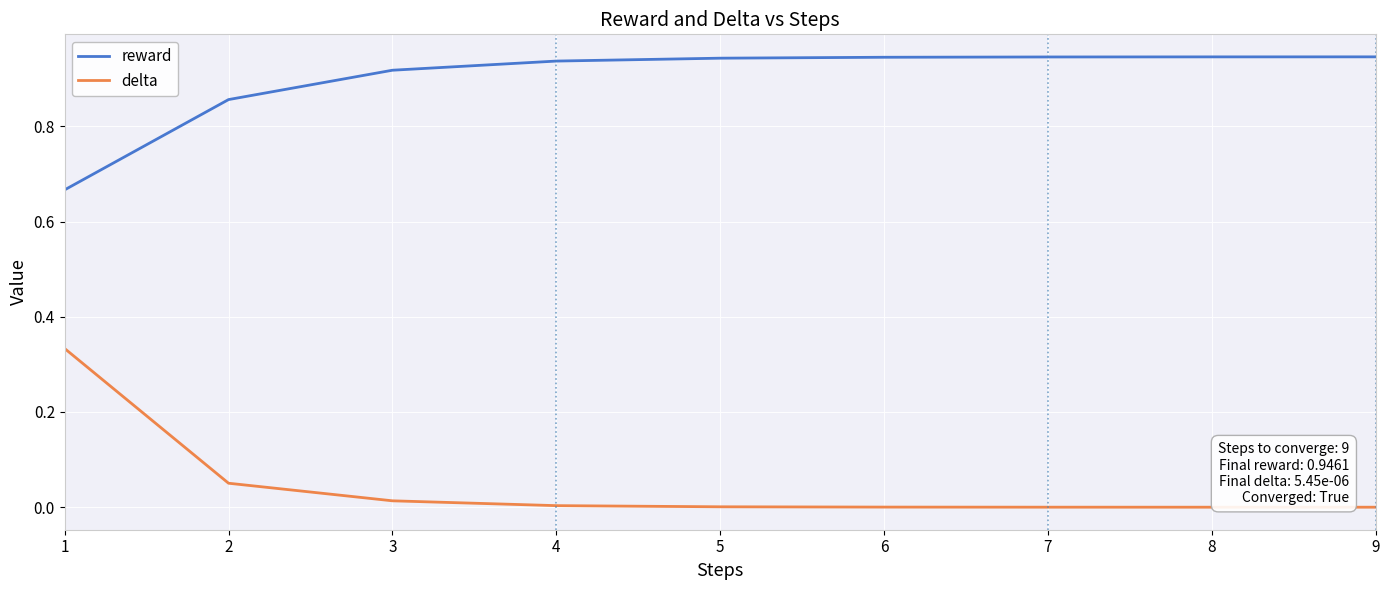

Does the chart display data point markers on the line(s)?

No